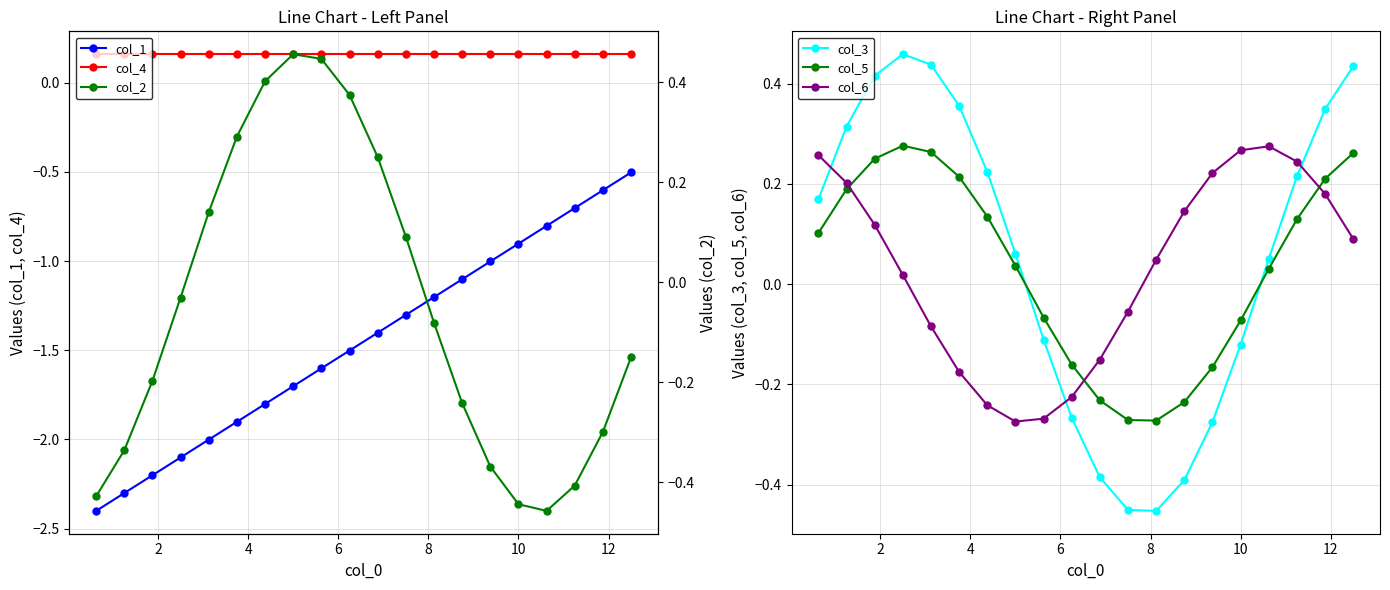

How many values in col_2 are above zero?

8